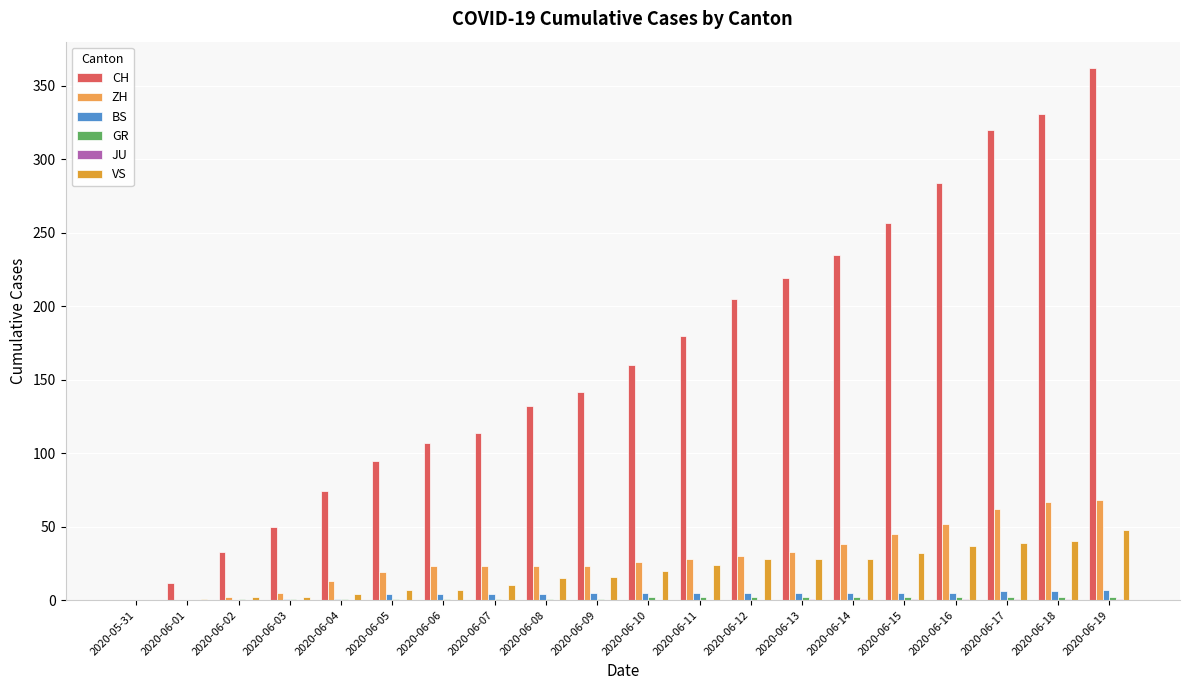

What is the approximate value of VS at 2020-06-07?

10